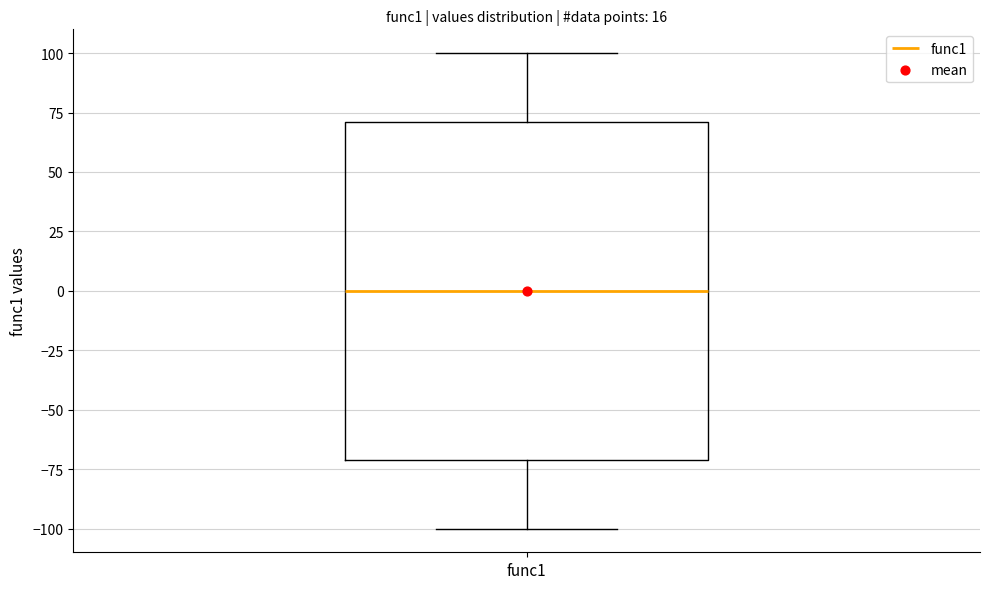

Transcribe this box plot: give where the median line is, the range the box spans, and where the two whiskers end, as read against the y-axis. The values are not printed on the chart, so give them approximately, as read against the axis.

median 0, box -70 to 70, whiskers -100 to 100